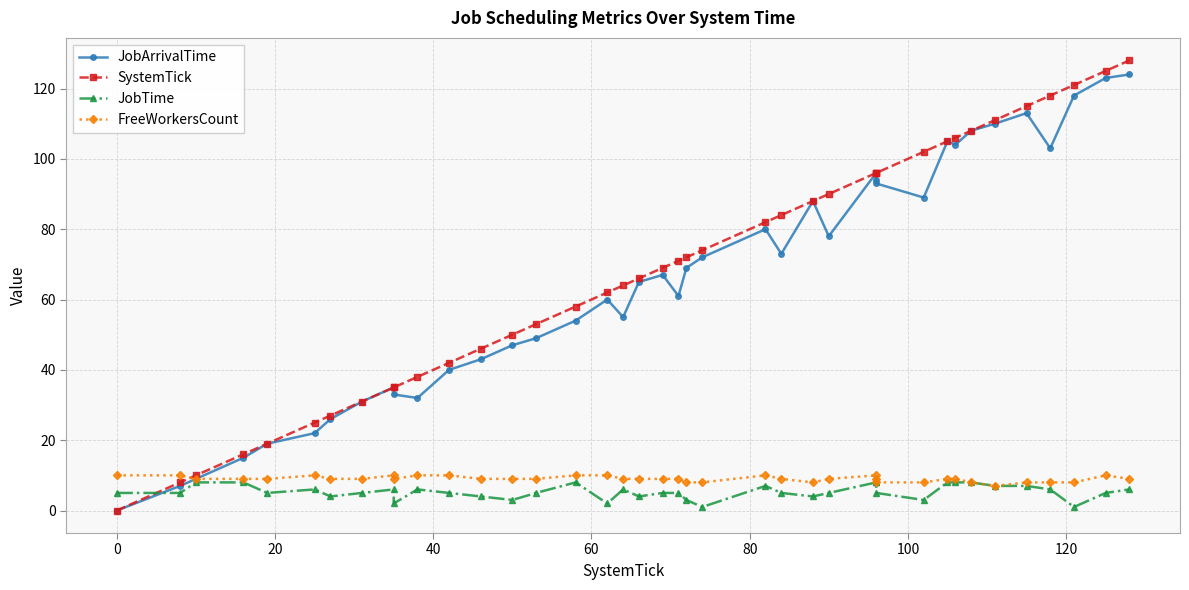

Is the value of SystemTick at 39 greater than the value of JobArrivalTime at 32?

Yes